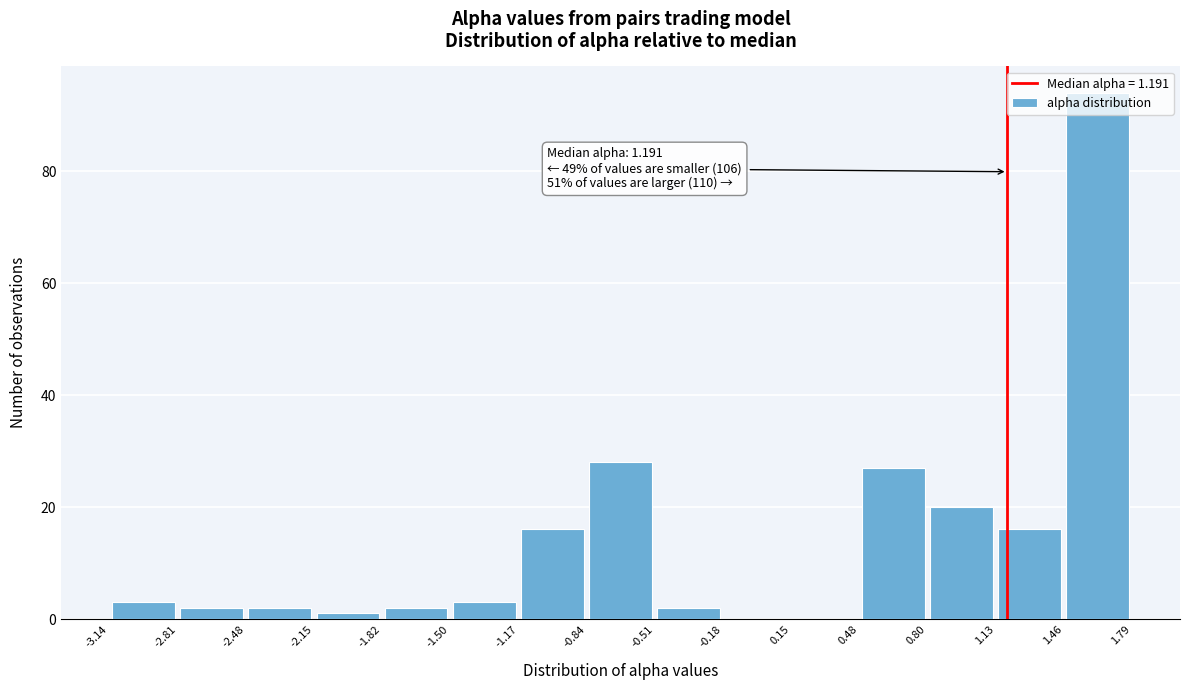

Which range on the x-axis has the tallest bar?

1.46 to 1.79